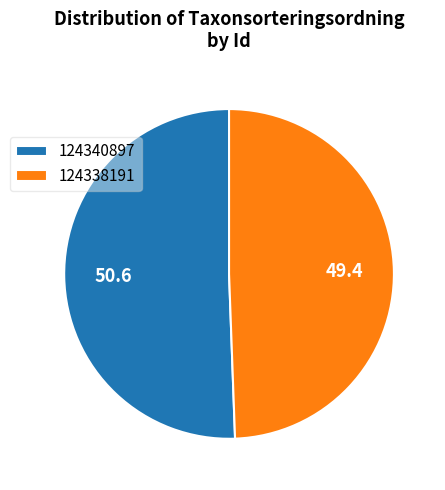

Does any single category account for the majority?

Yes